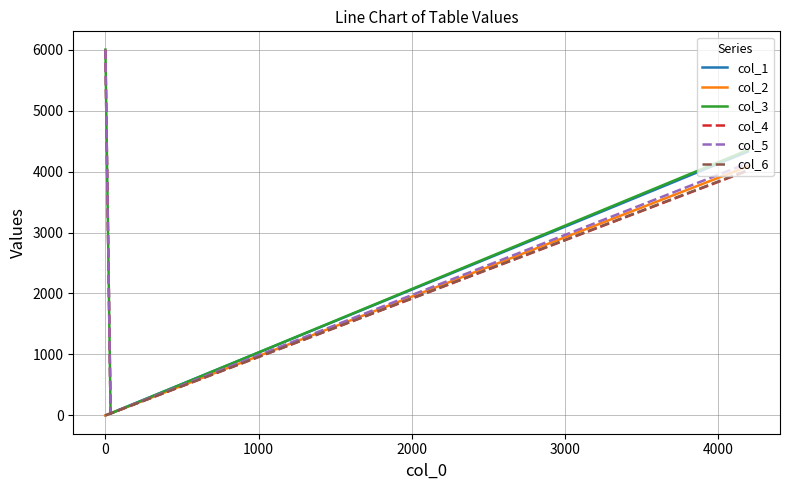

How many positive values does the col_1 series have?

2